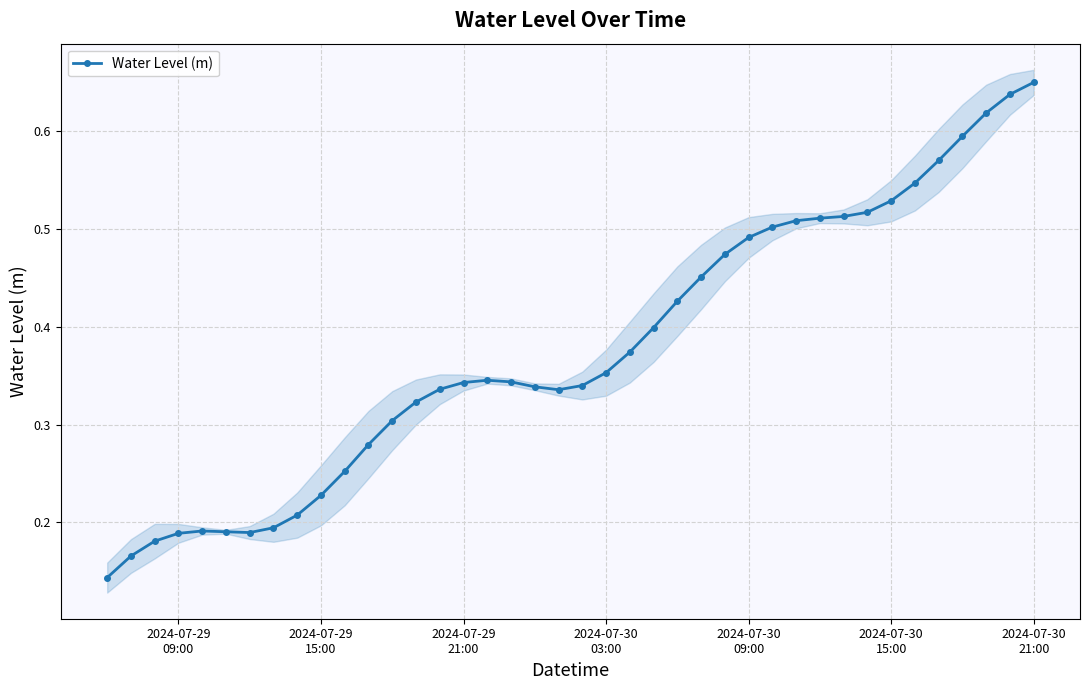

Count the number of categories in the chart.

40